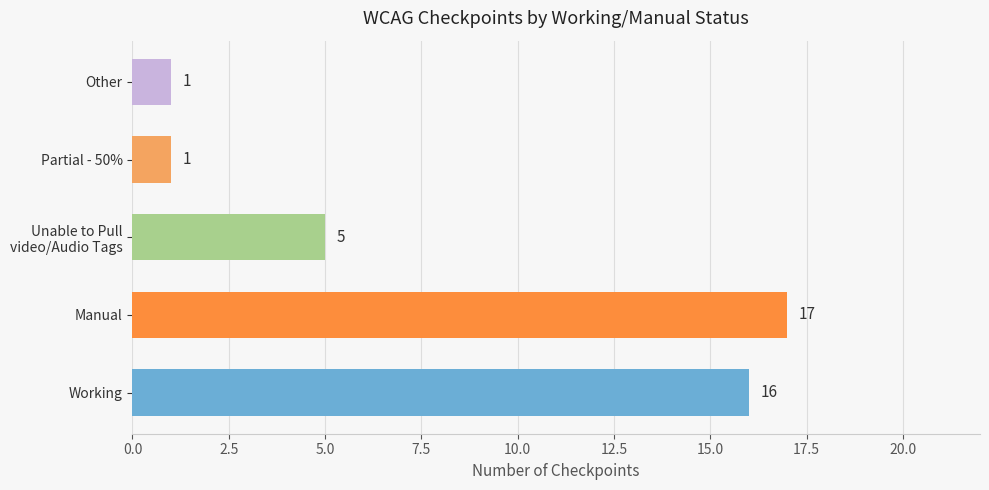

What is the maximum value shown in the chart?

17